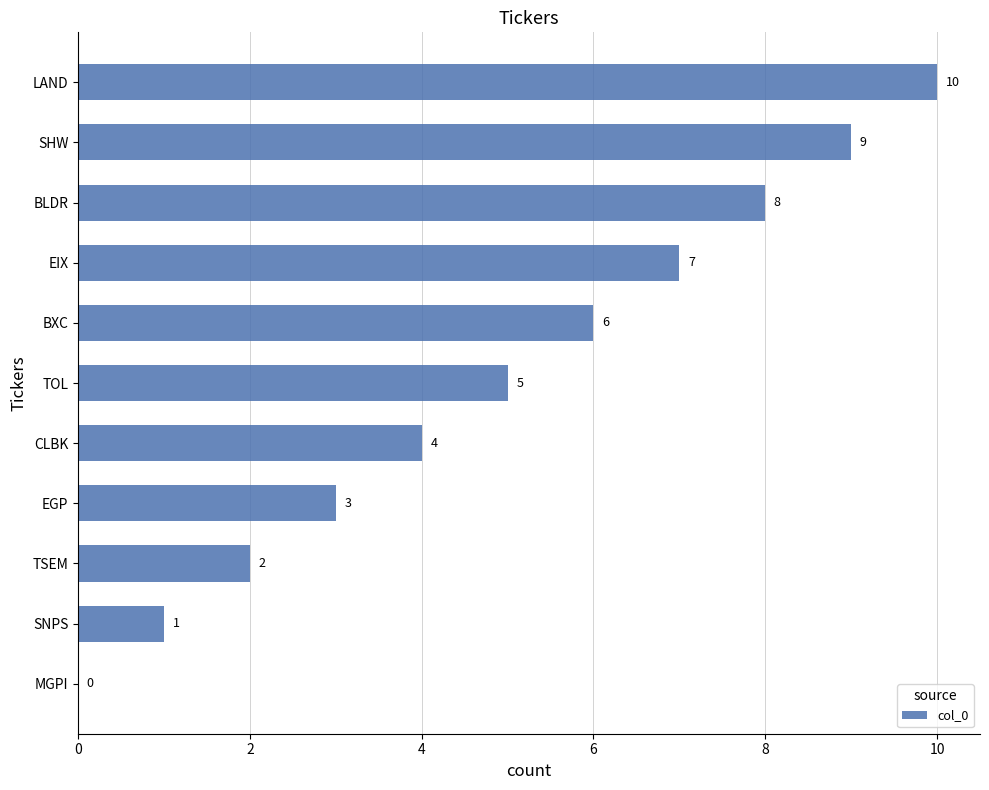

Which label corresponds to the largest value in the chart?

LAND